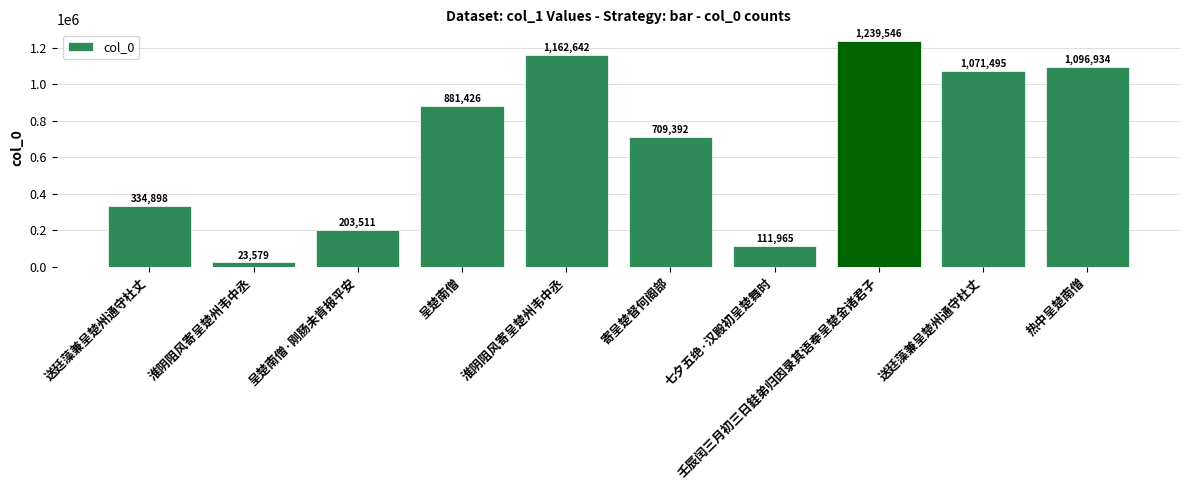

At which label does the data first exceed 881426?

淮阴阻风寄呈楚州韦中丞